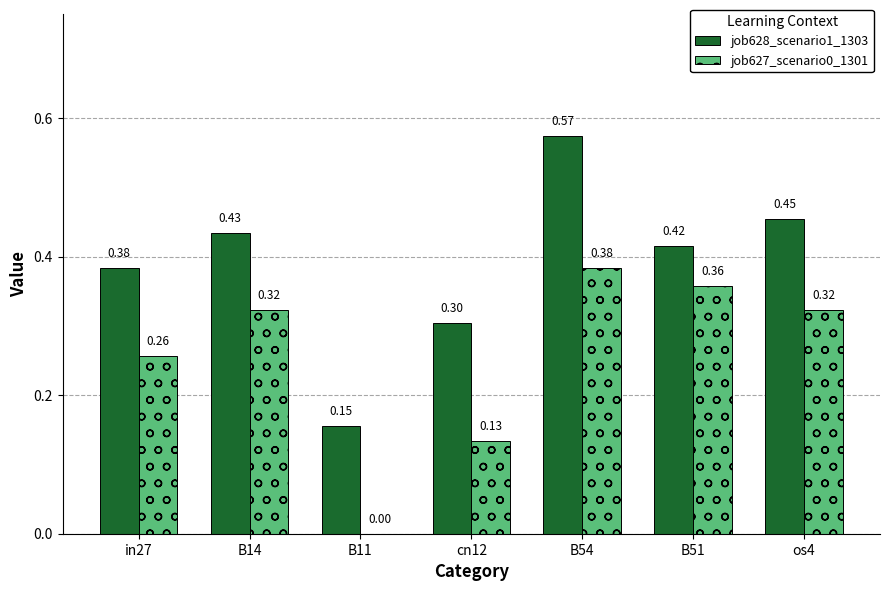

What is the sum of all job627_scenario0_1301 values?

1.8